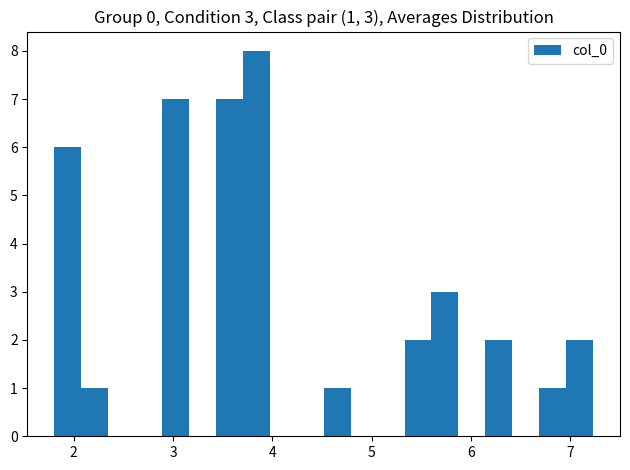

Around what value on the x-axis is the tallest bar? Give the approximate position of its centre, as read against the axis.

3.8